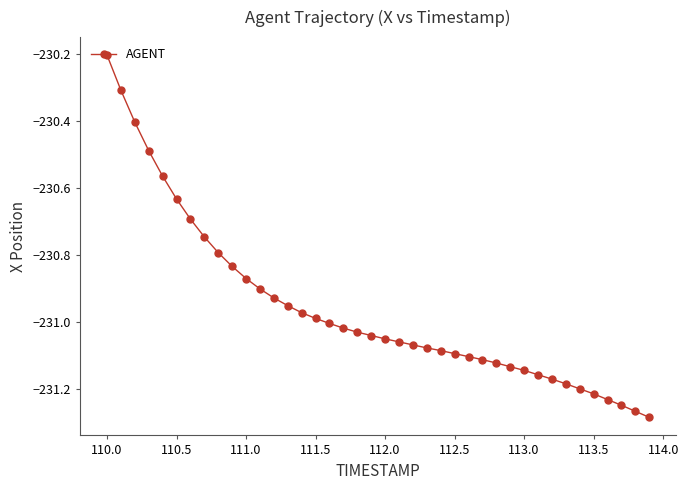

What is the difference between the second highest and minimum values?

1.0